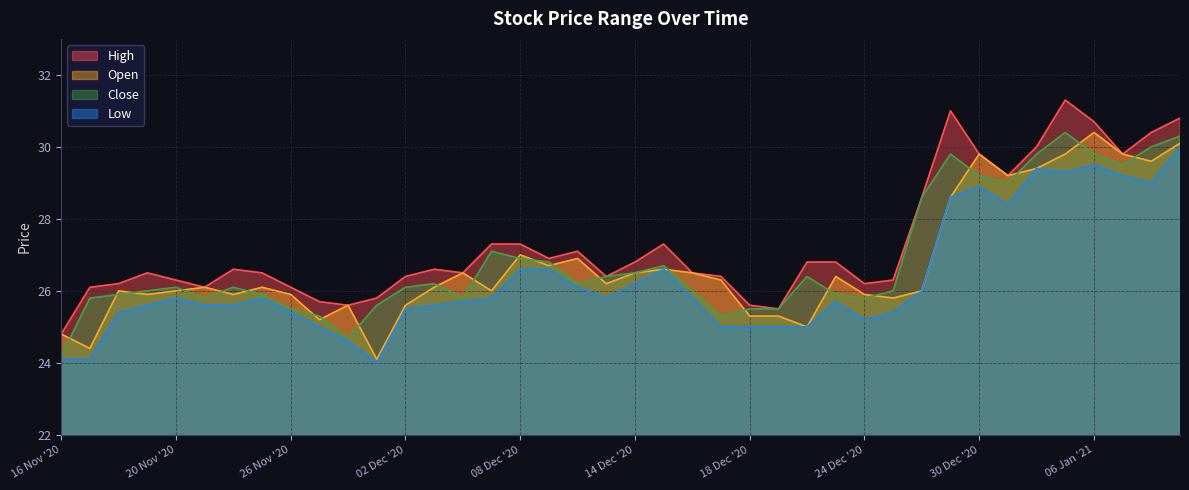

What is the lowest value of the High series?

24.8